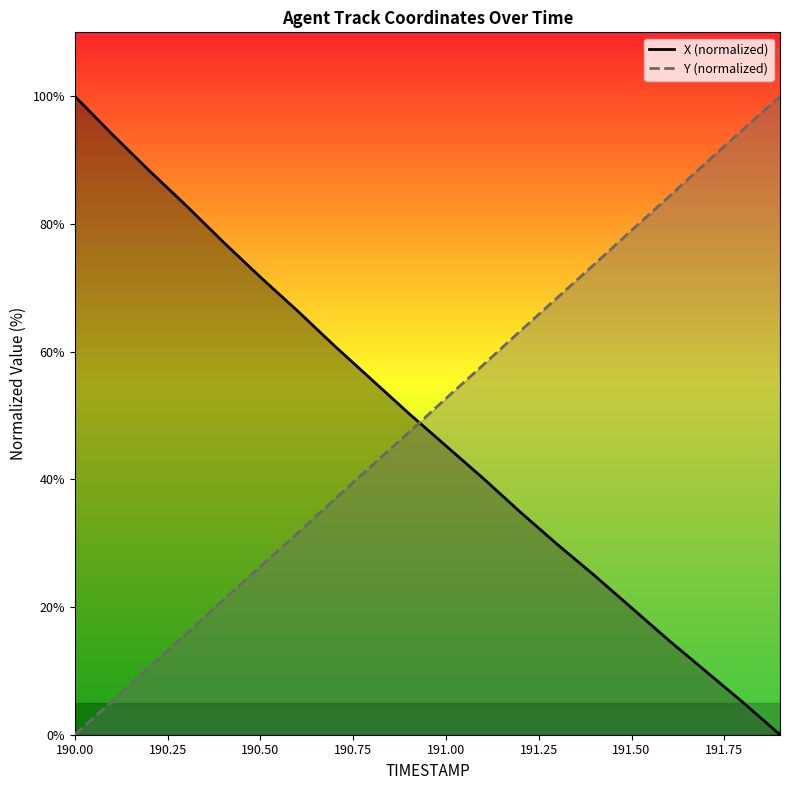

The value of Y at 18 is 23.8. True or false?

False